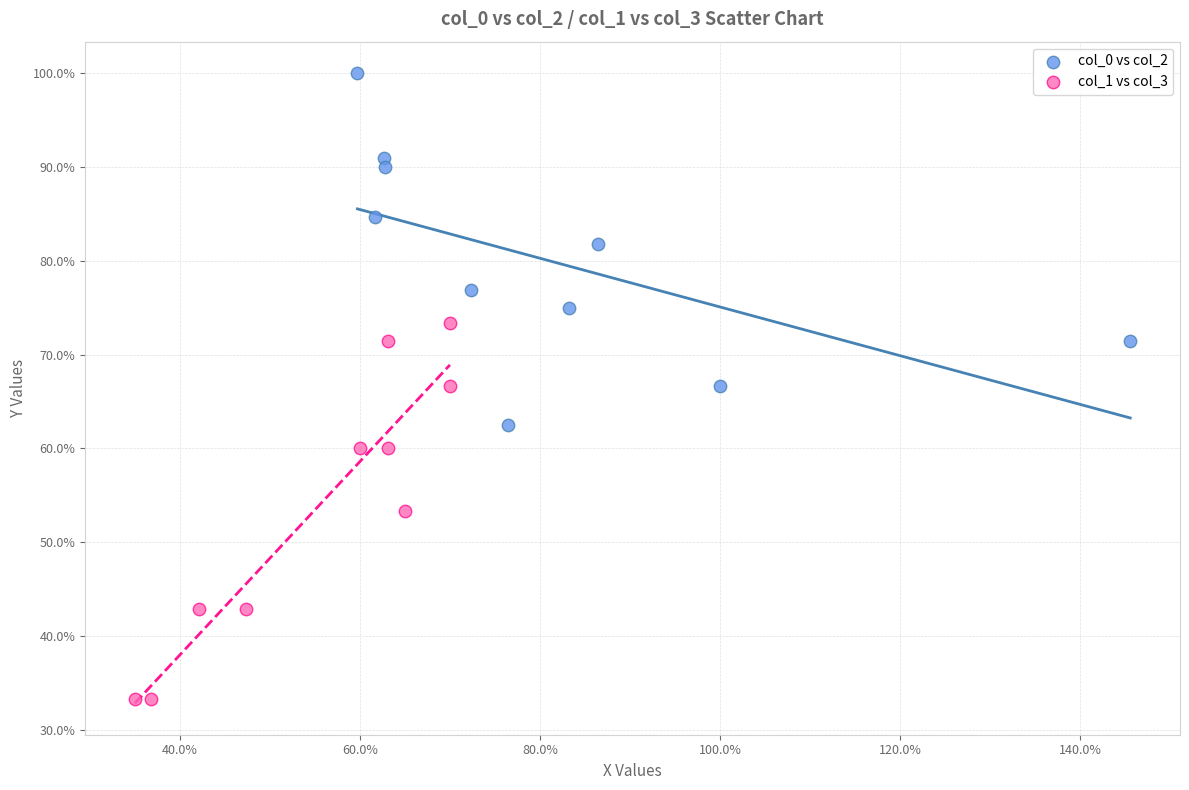

Which series contains the highest Y value?

col_0 vs col_2